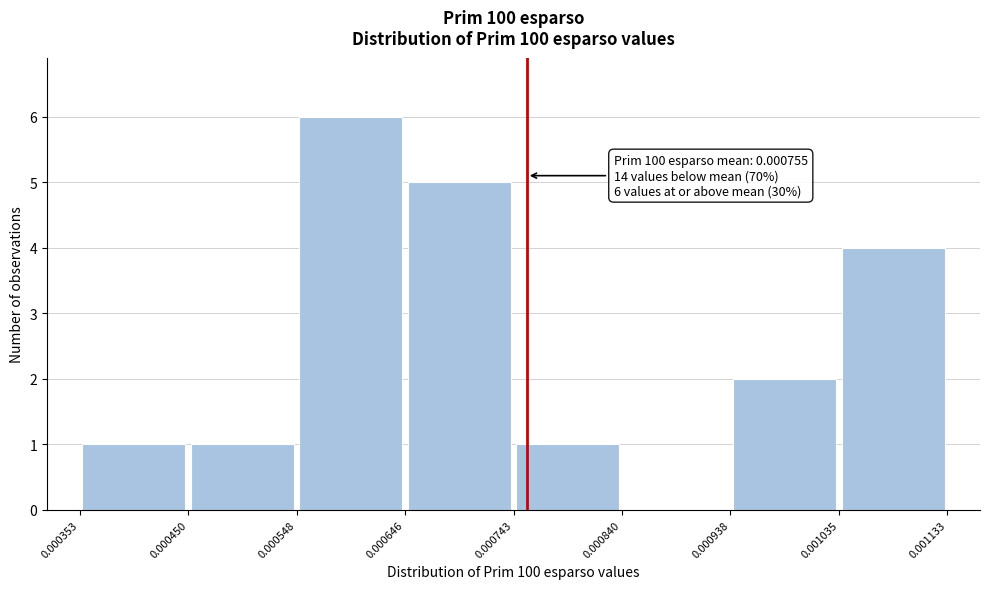

Which range on the x-axis has the tallest bar?

0.000548 to 0.000646